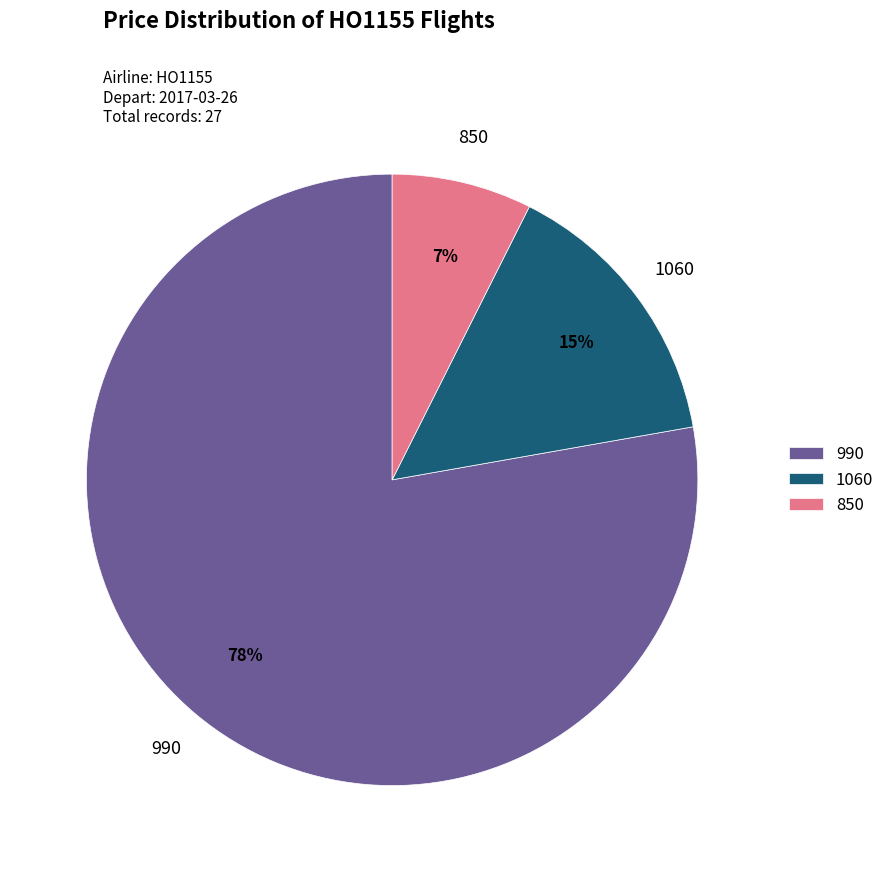

The 1060 slice represents 26% of the pie. True or false?

False